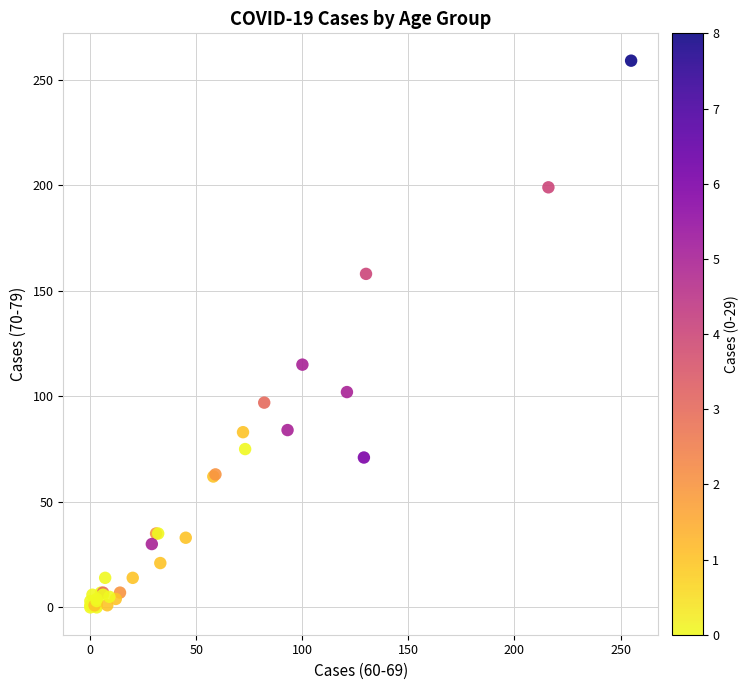

What Y value in the scatter plot is closest to 129?

115